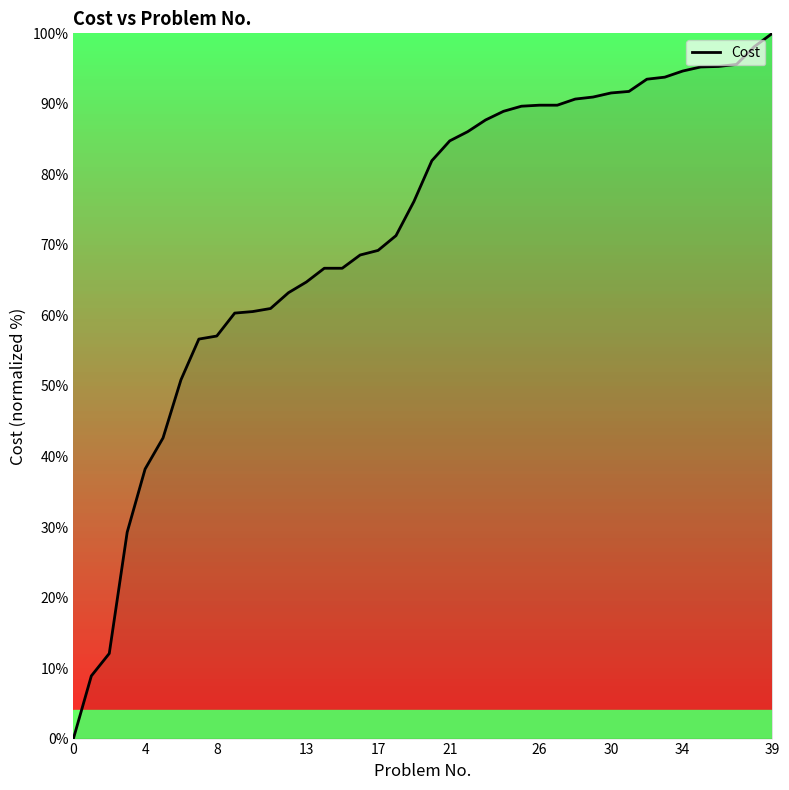

What is the greatest value displayed?

100.0